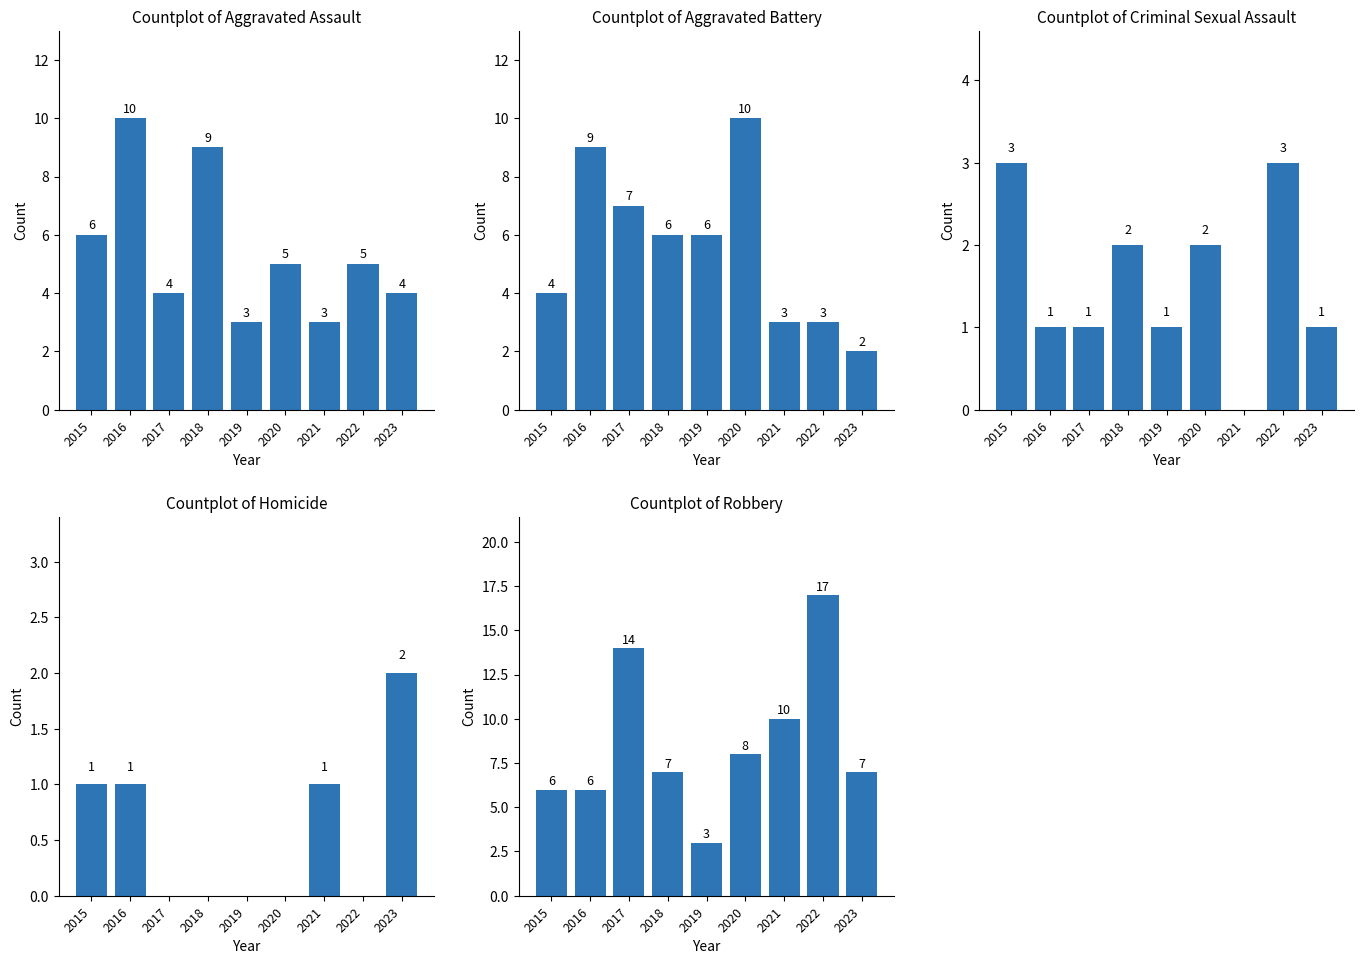

At which label does Aggravated Battery first exceed 6?

2016